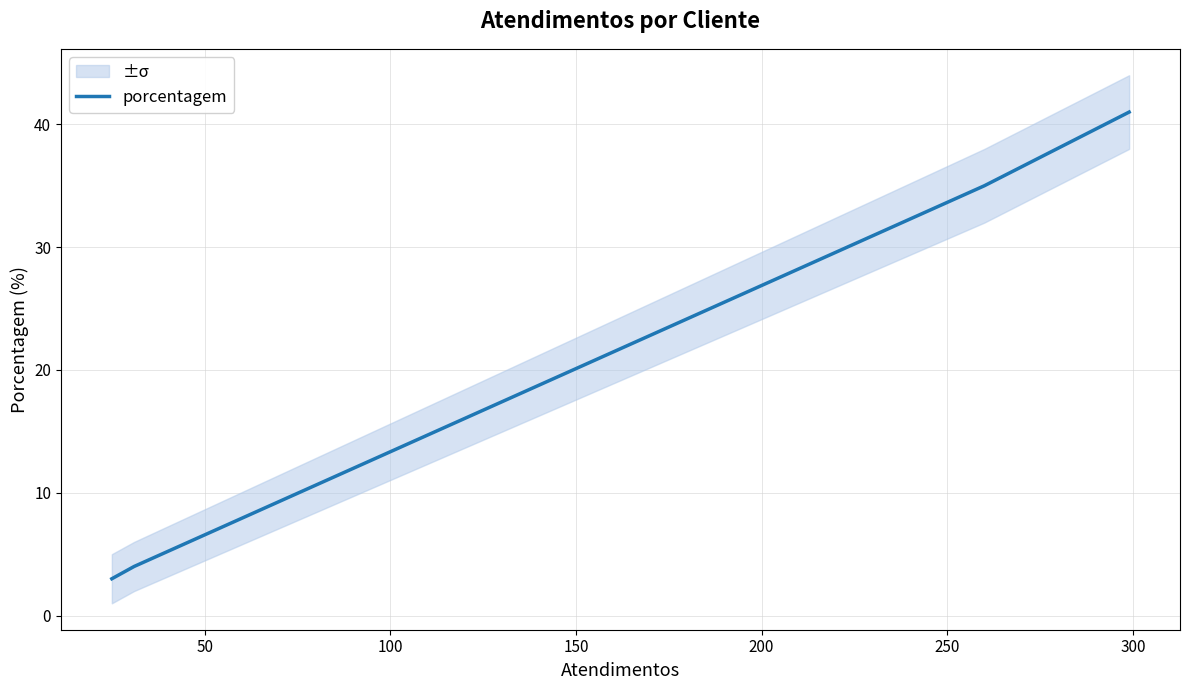

What is the lowest value of the porcentagem series?

3